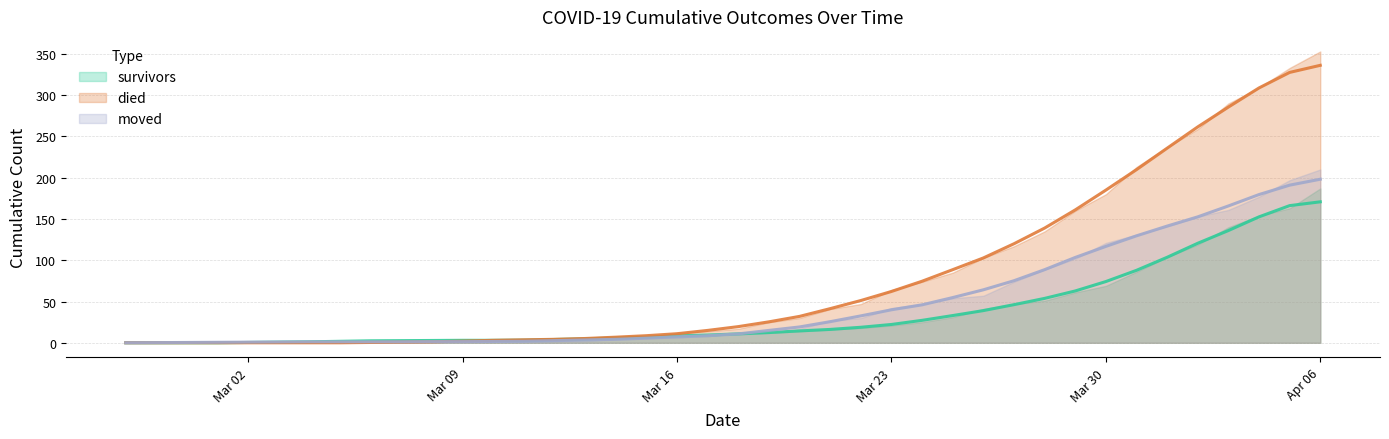

Which category has the lowest value across all series?

2020-02-27